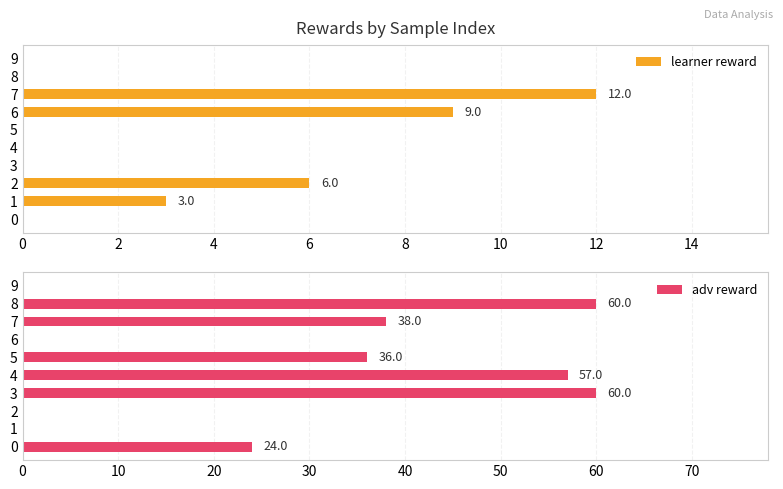

Reading left to right, transcribe all the data shown in this chart.

learner reward: 0	3	6	0	0	0	9	12	0	0
adv reward: 24	0	0	60	57	36	0	38	60	0